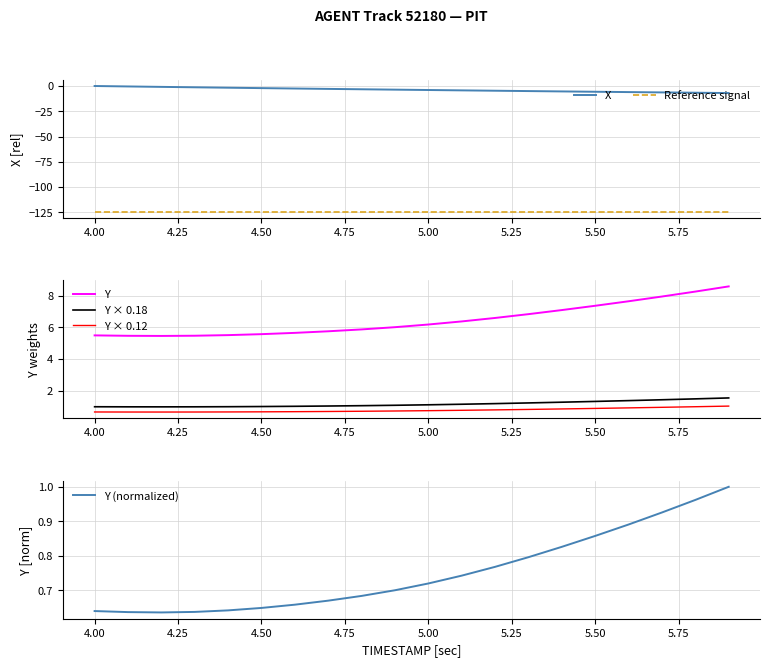

What is the lowest value of the Y × 0.18 series?

1.0